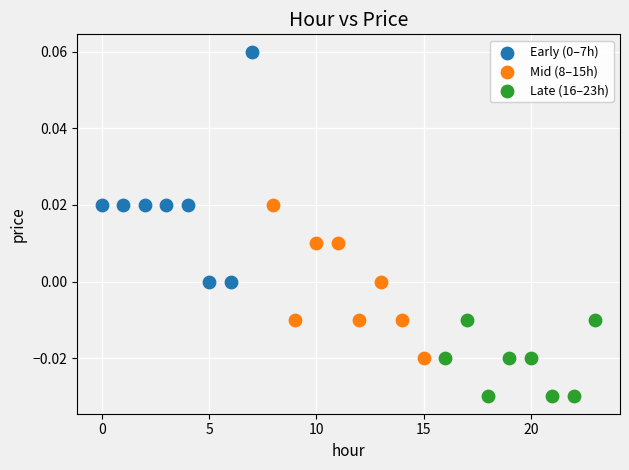

Which series reaches the minimum Y coordinate?

Late (16–23h)